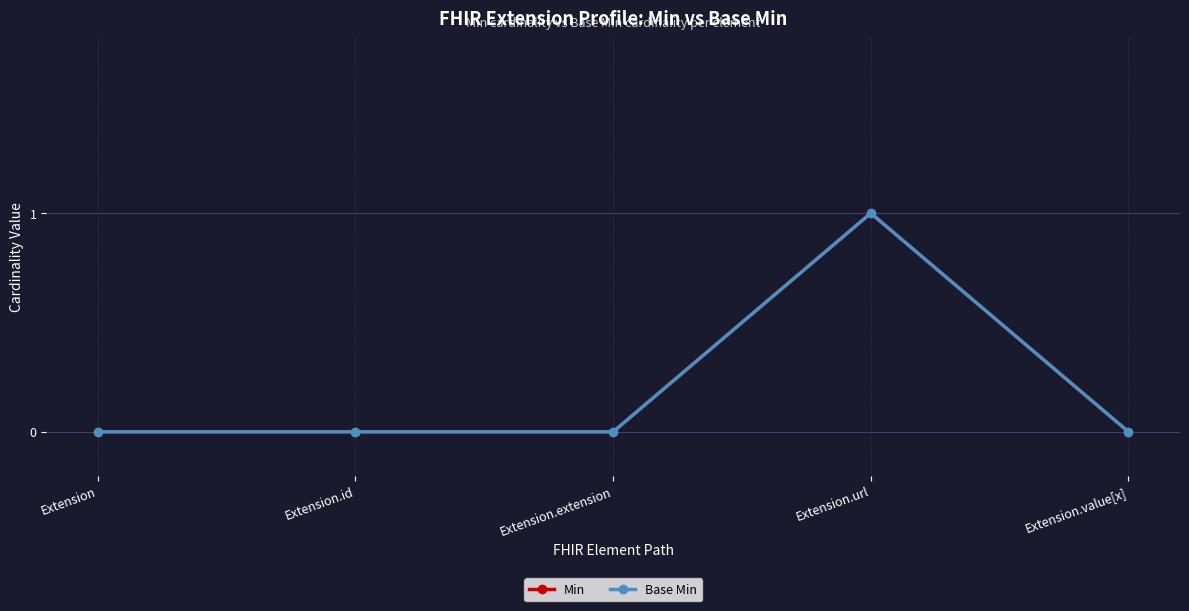

How many lines are shown in the chart?

2